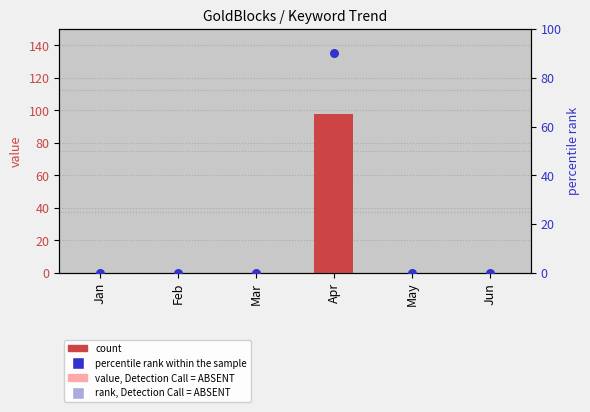

Which series has the largest total across all categories?

GoldBlocks